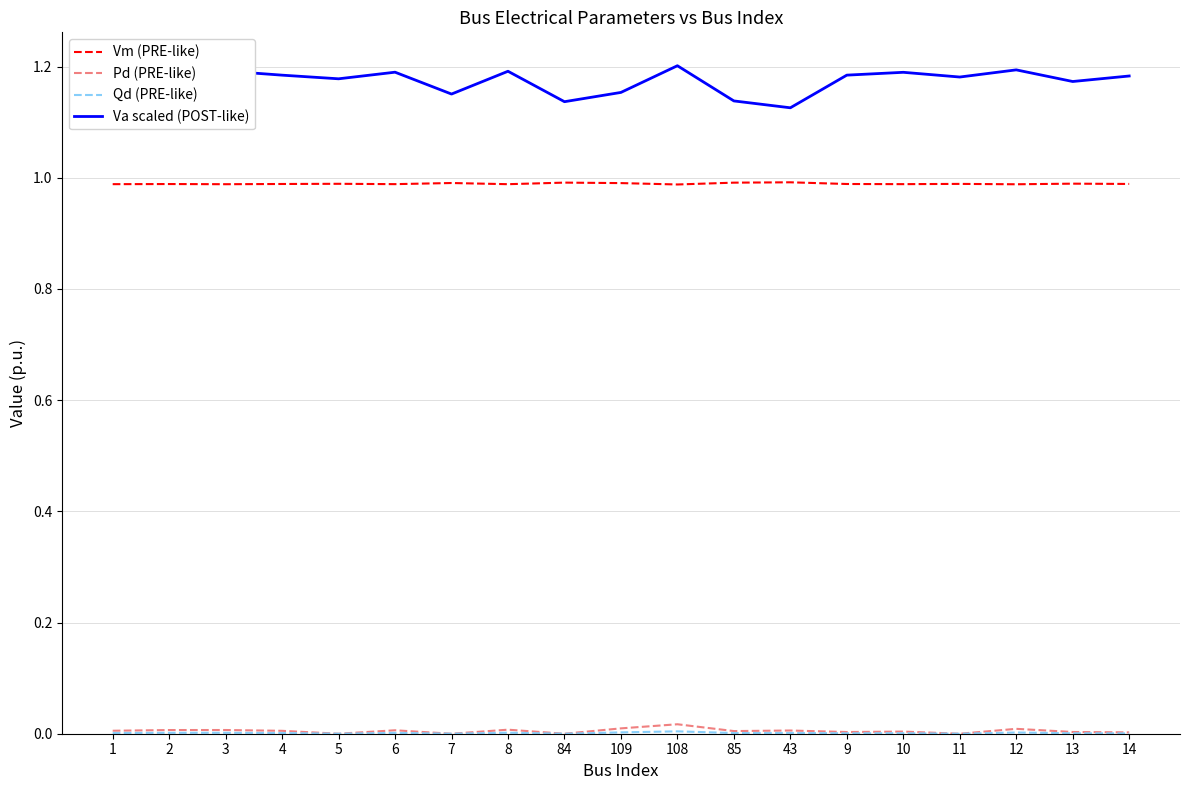

Which series has the largest total across all categories?

Va scaled (POST-like)